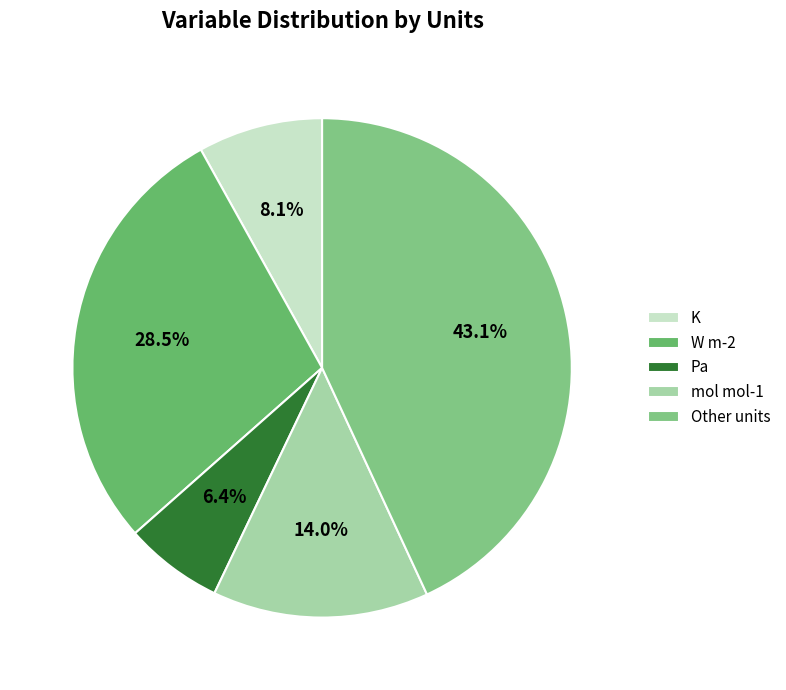

Is there any slice that represents more than half of the pie?

No